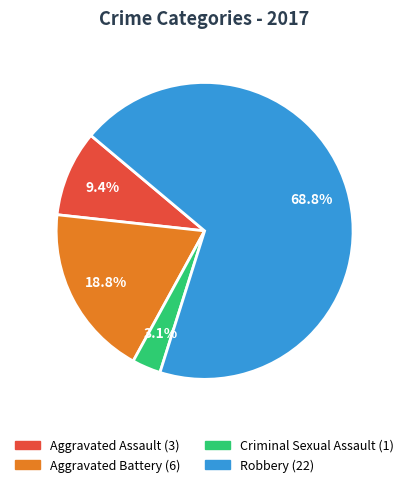

What is the majority slice?

Robbery